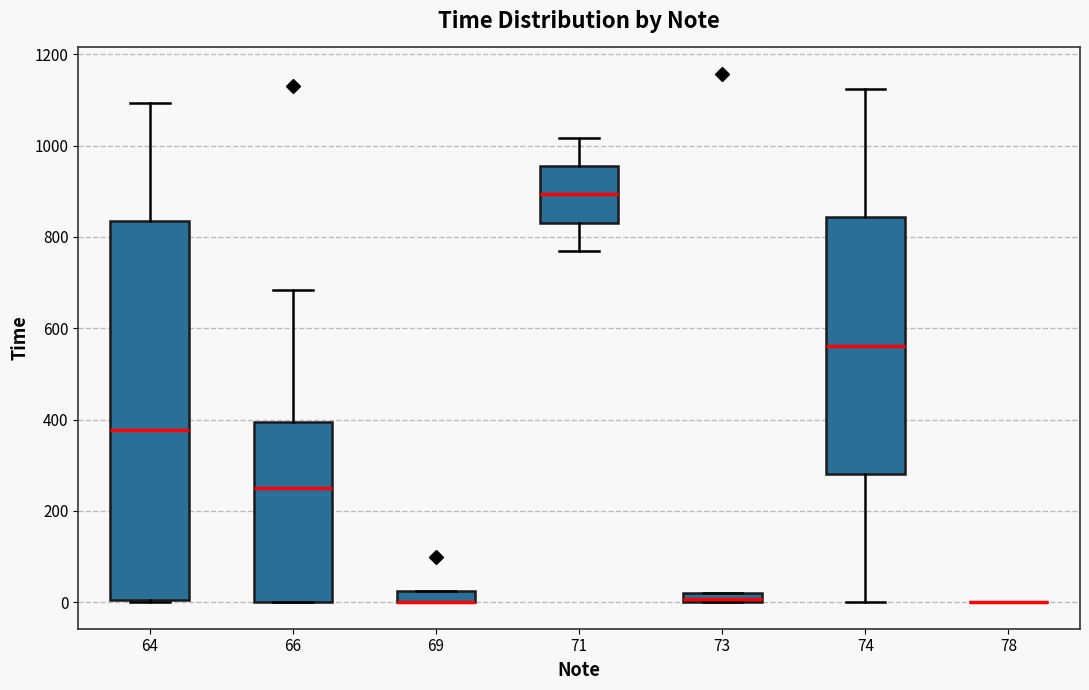

Which box is the tallest, from its lower edge to its upper edge?

64